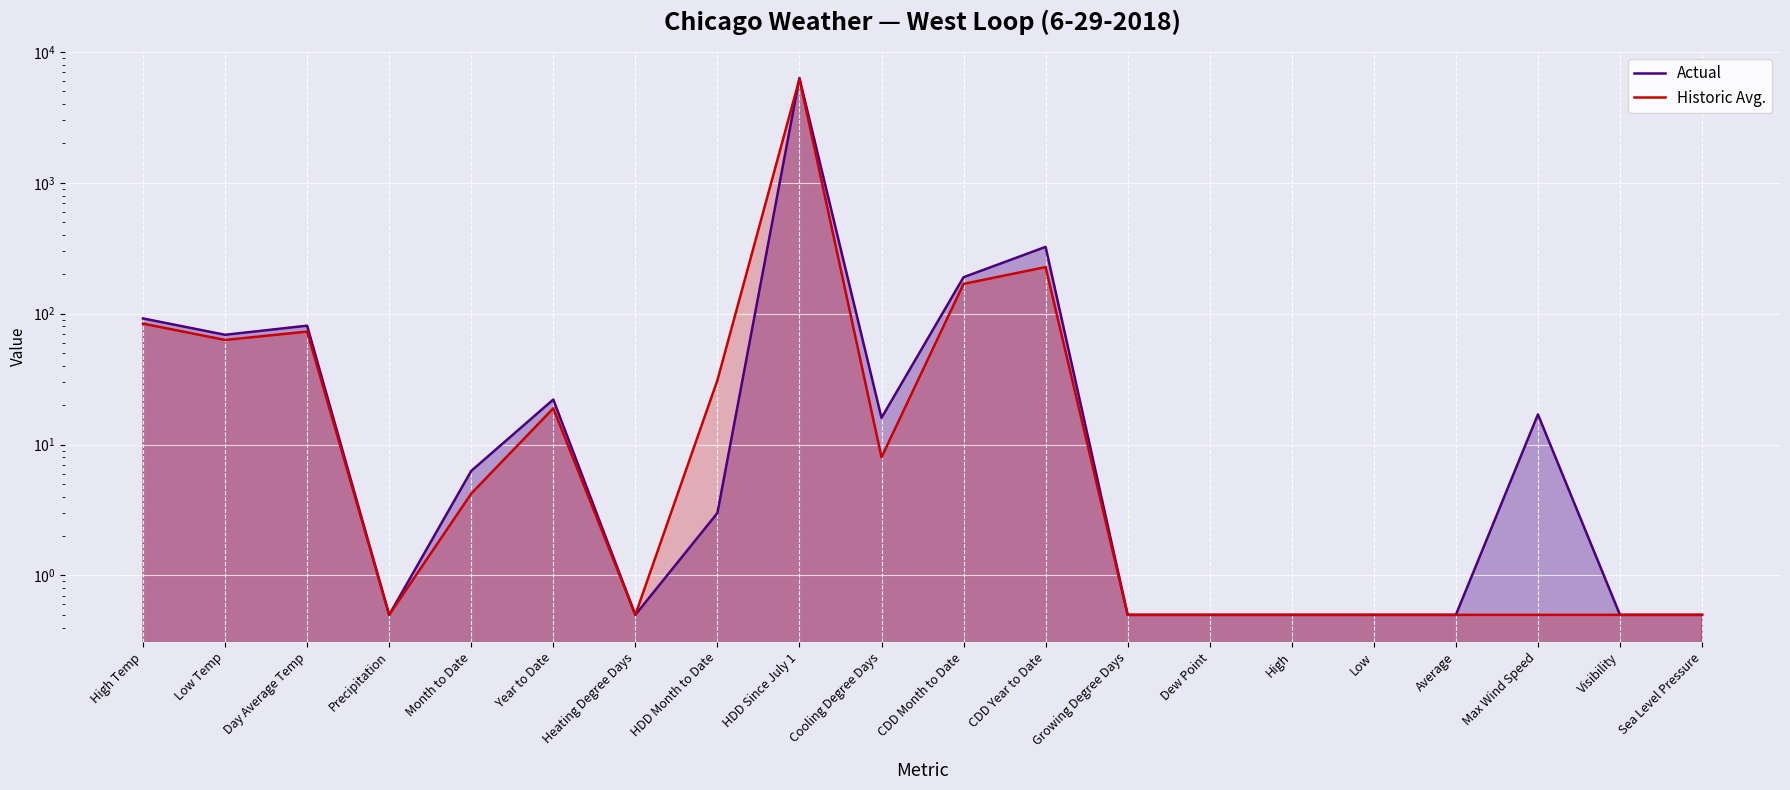

What is the label of the 10th point from the right?

CDD Month to Date